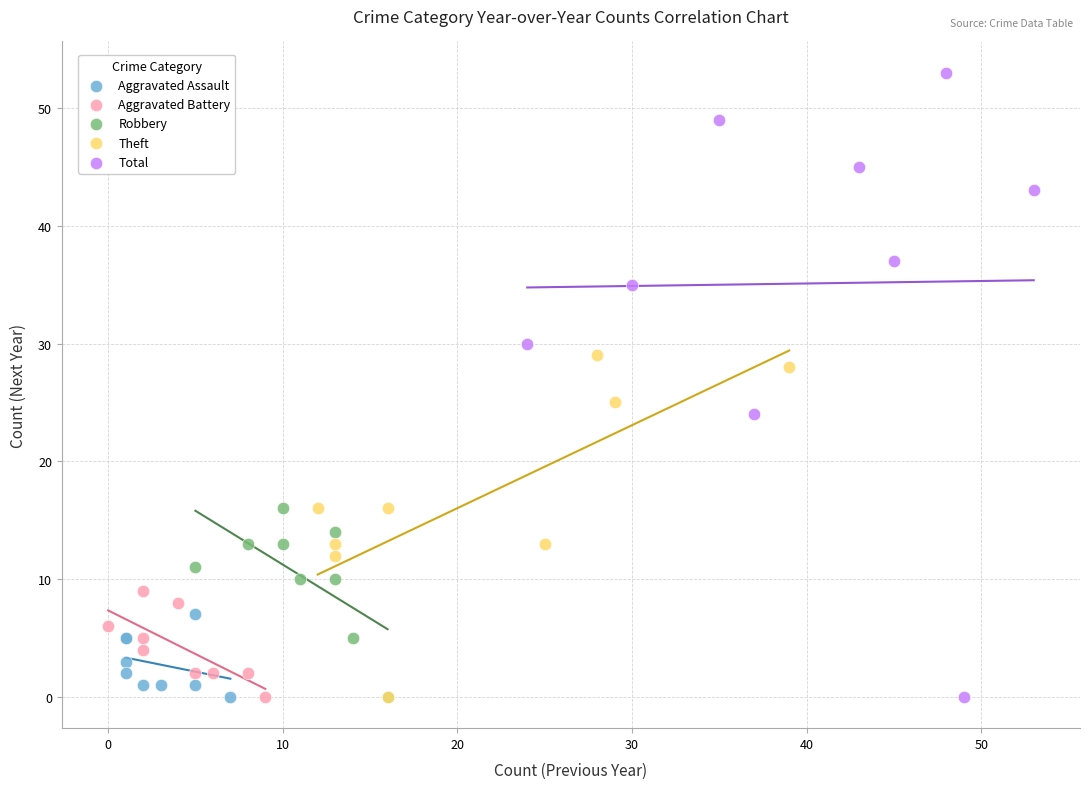

Which series contains the highest Y value?

Total